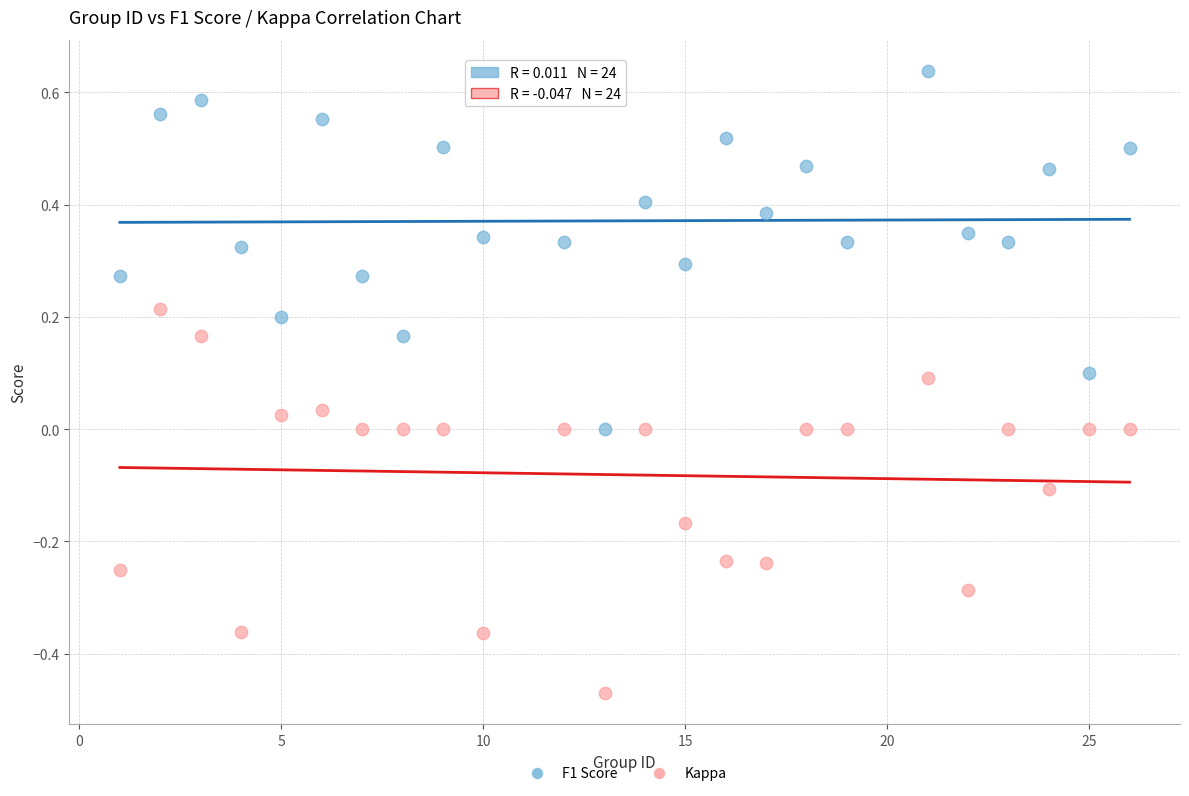

Across all data points, what is the range of X values (max minus min)?

25.0